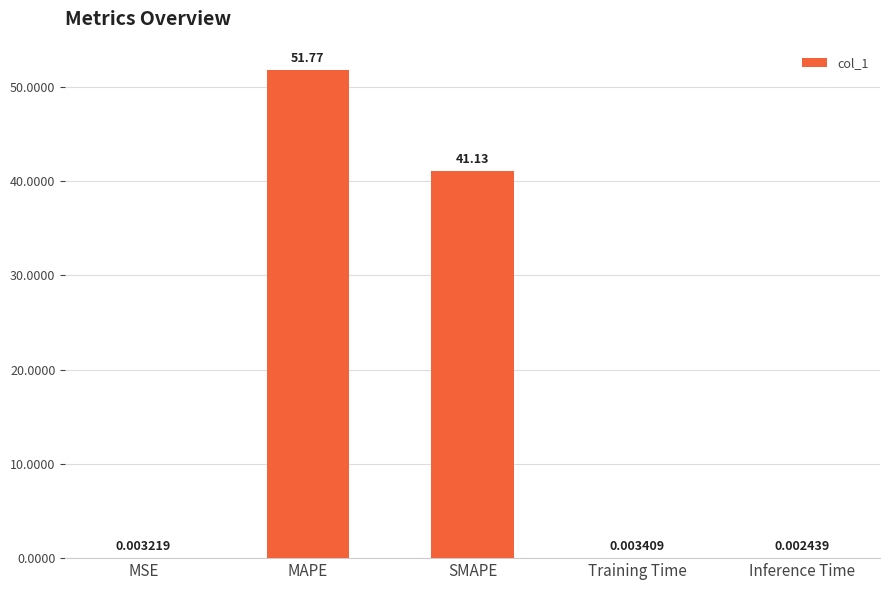

Does the chart contain stacked bars?

No